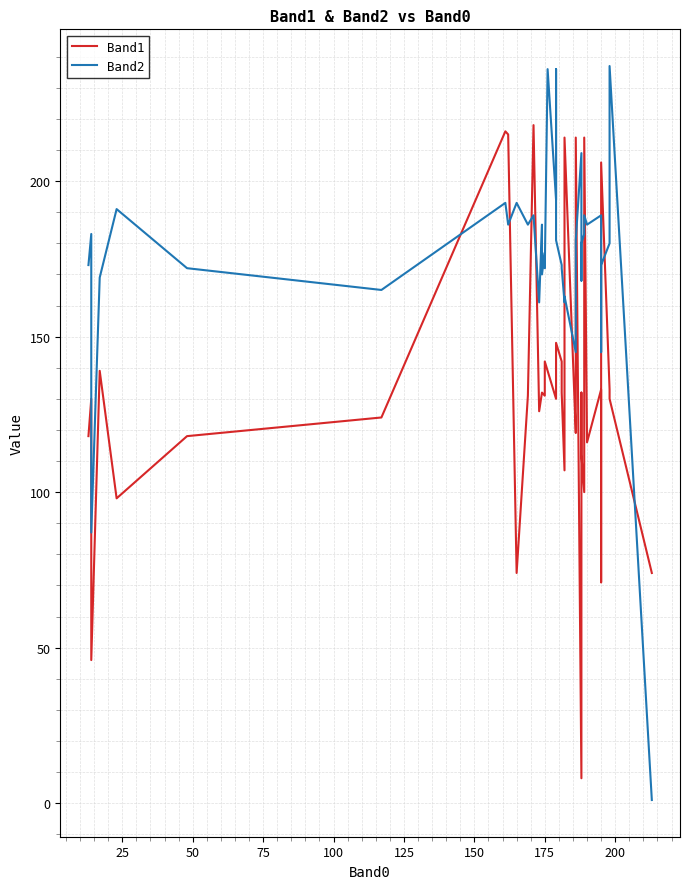

How many times do Band2 and Band1 cross each other?

13